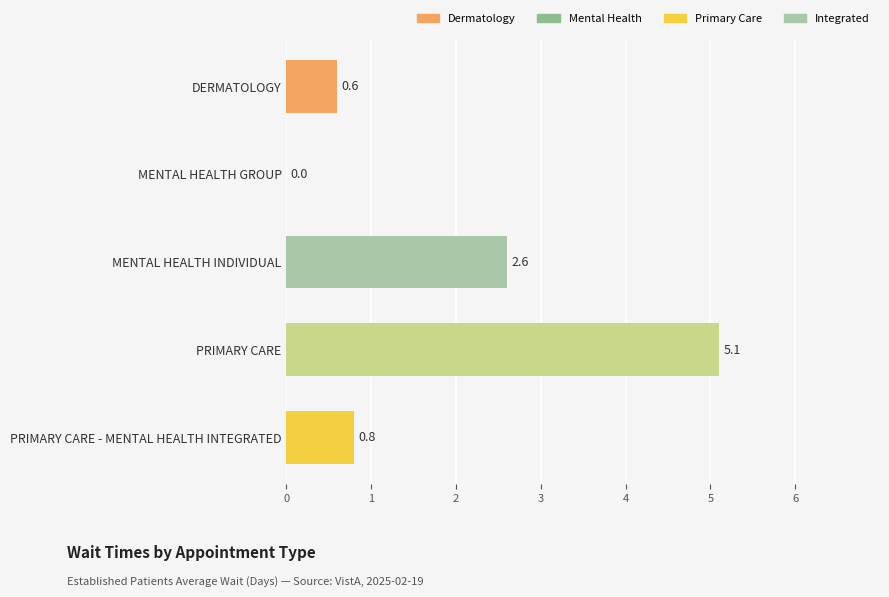

Are the bars horizontal?

Yes